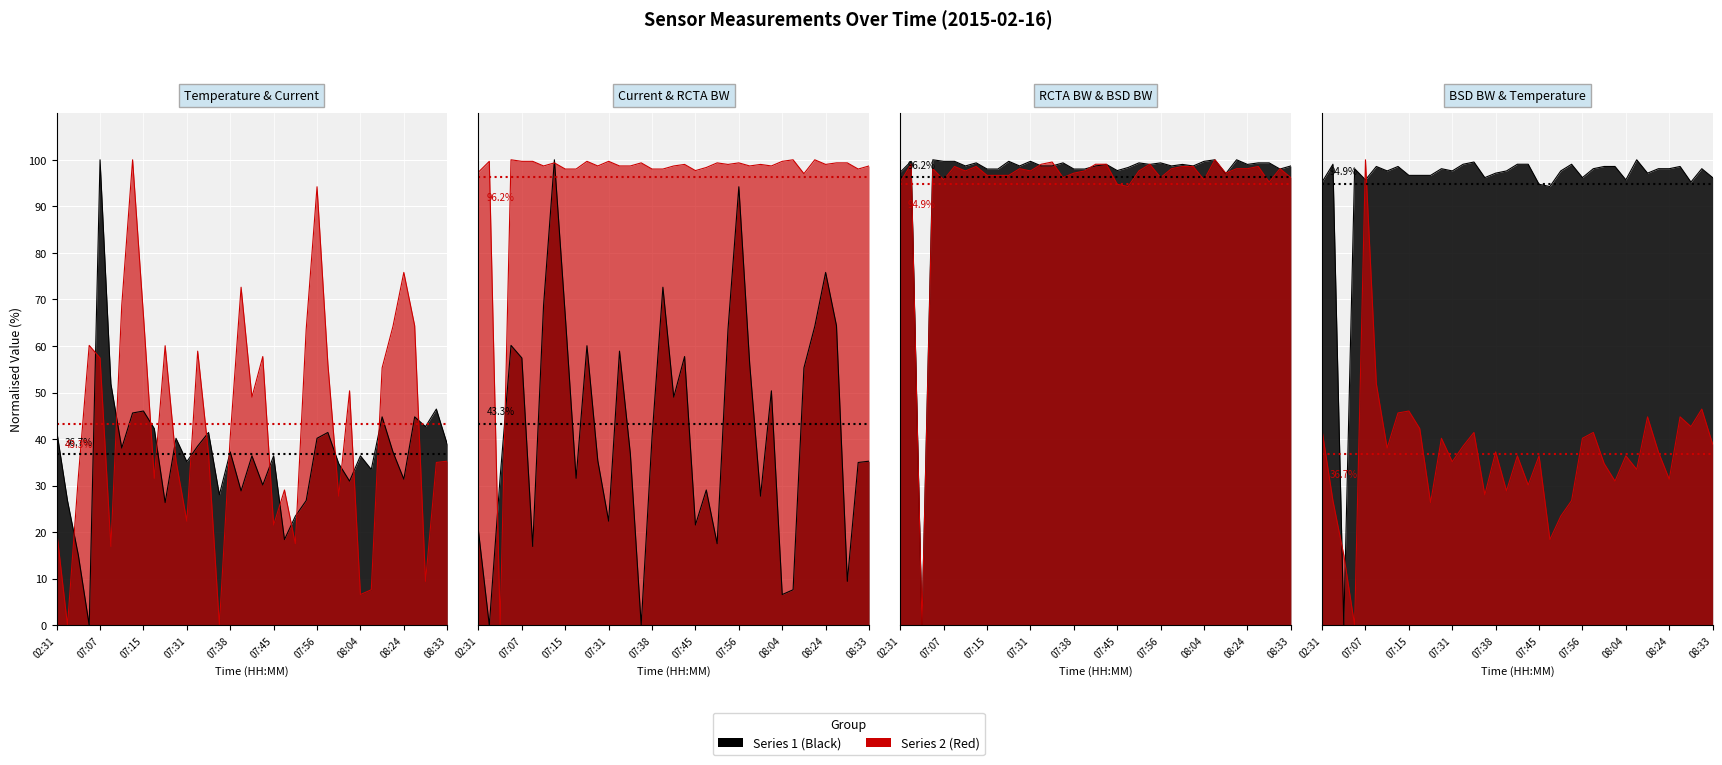

True or false: RCTA Occupied BW has more than 2 interior local peaks.

True